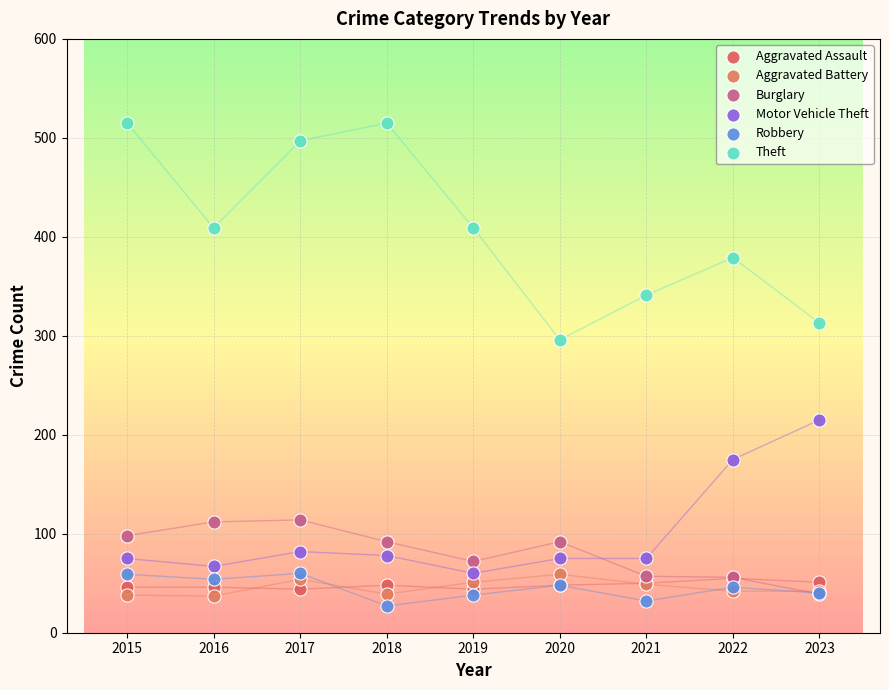

Which series contains the lowest Y value?

Robbery